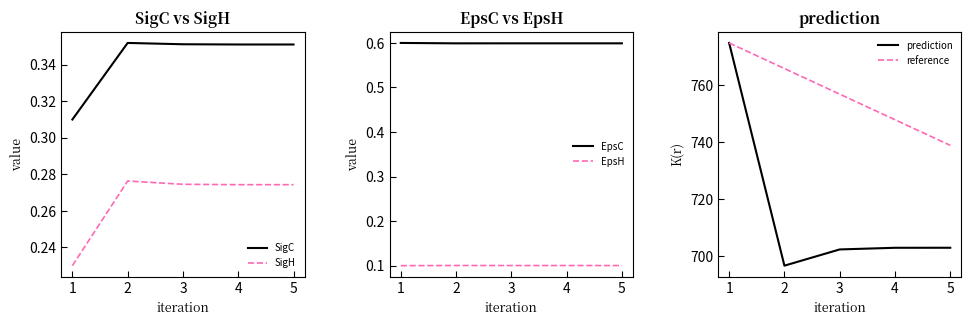

Is the value of SigC at 3 greater than the value of SigH at 2?

Yes